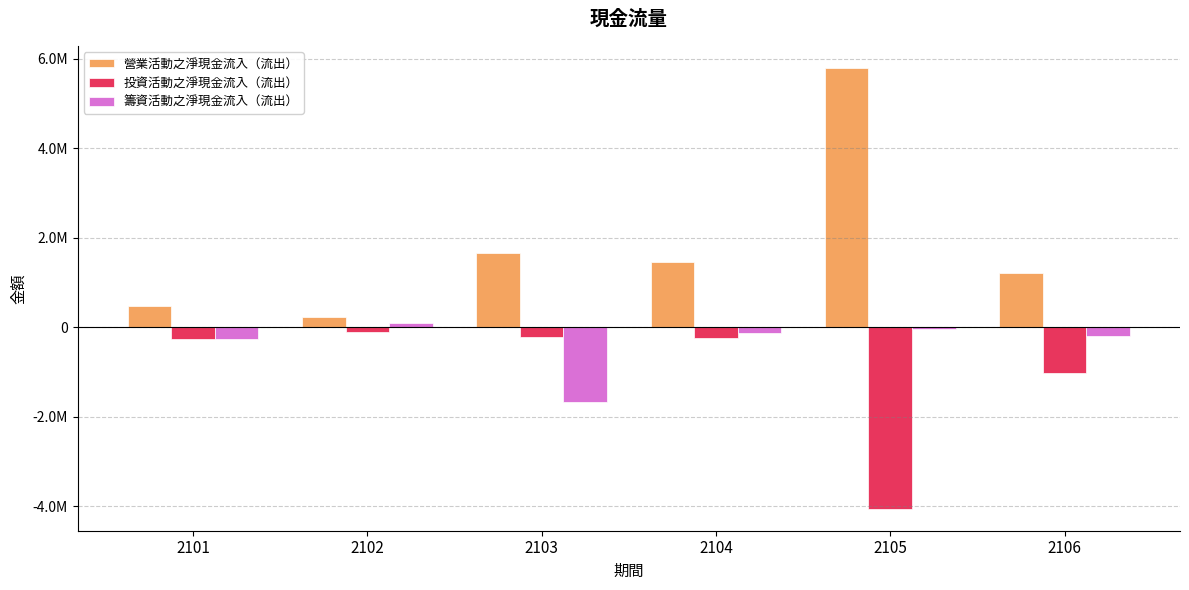

Which series has the widest spread of values?

營業活動之淨現金流入（流出）